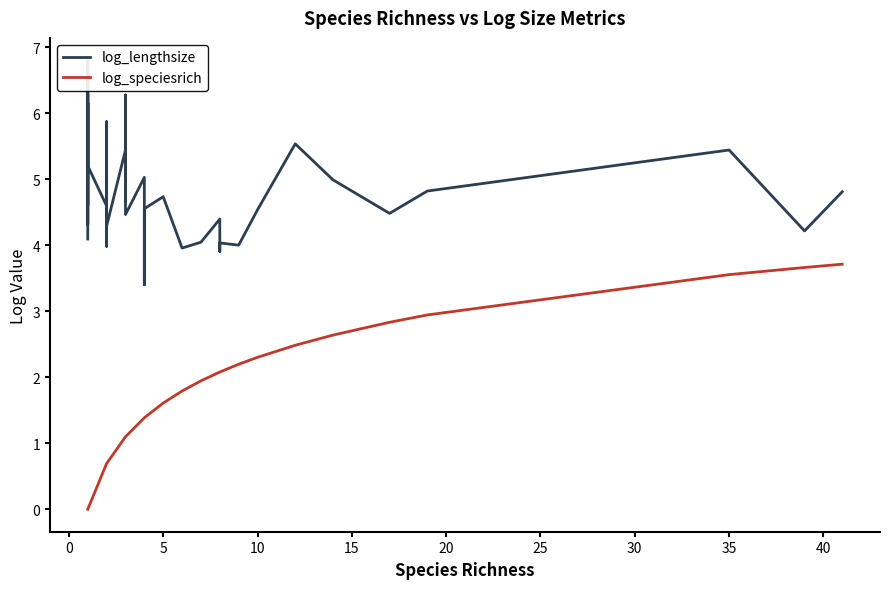

Which series has the widest spread of values?

log_speciesrich